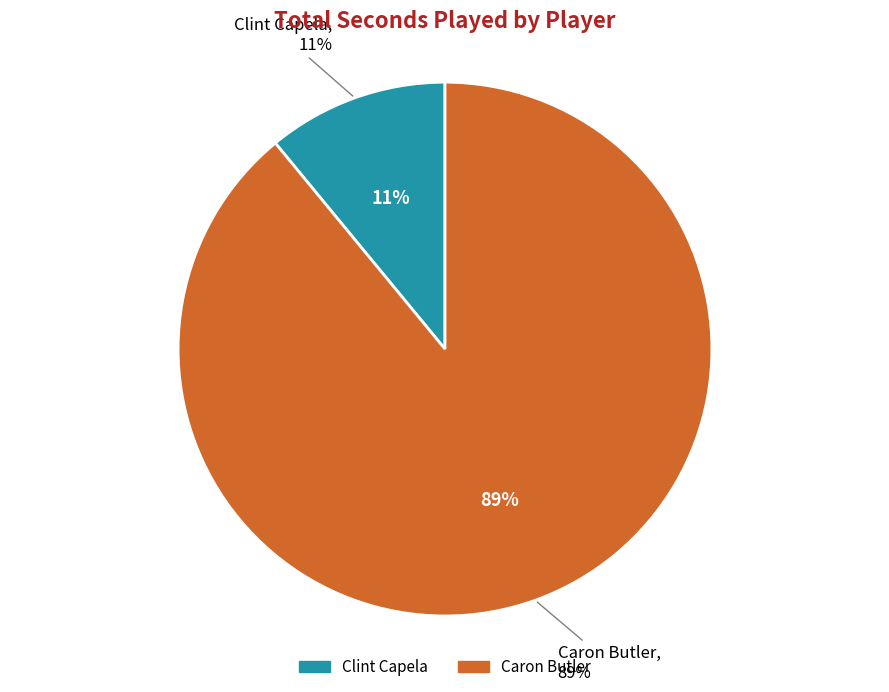

To the nearest percent, what is the difference between the Caron Butler (1610612765) and Clint Capela (1610612745) slice percentages?

78%